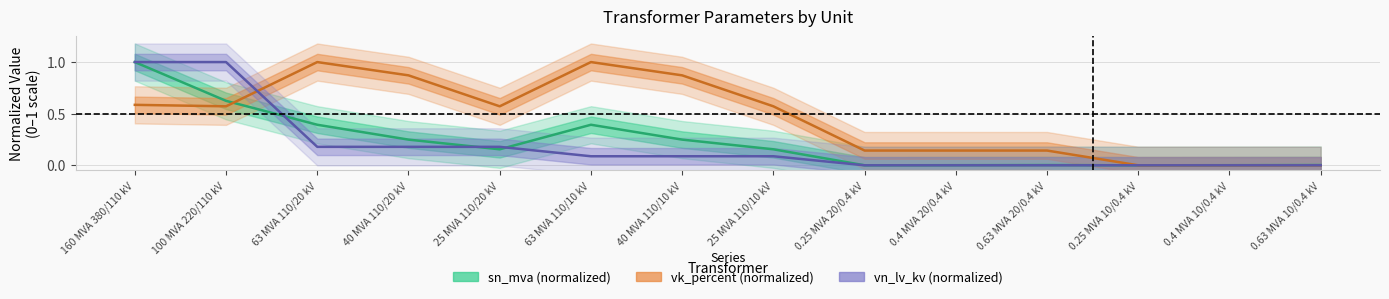

How many values in the vn_lv_kv (normalized) series exceed 0?

8